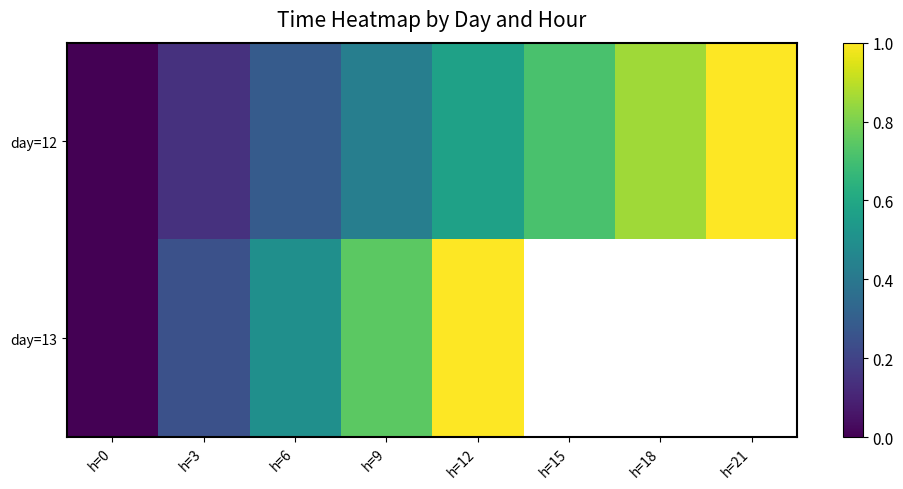

How many values in the day=13 series exceed 0?

4